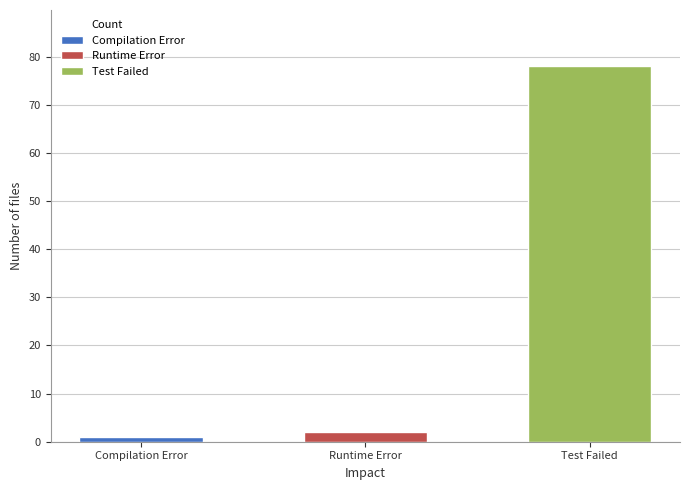

What is the label of the 1st bar from the right?

Test Failed